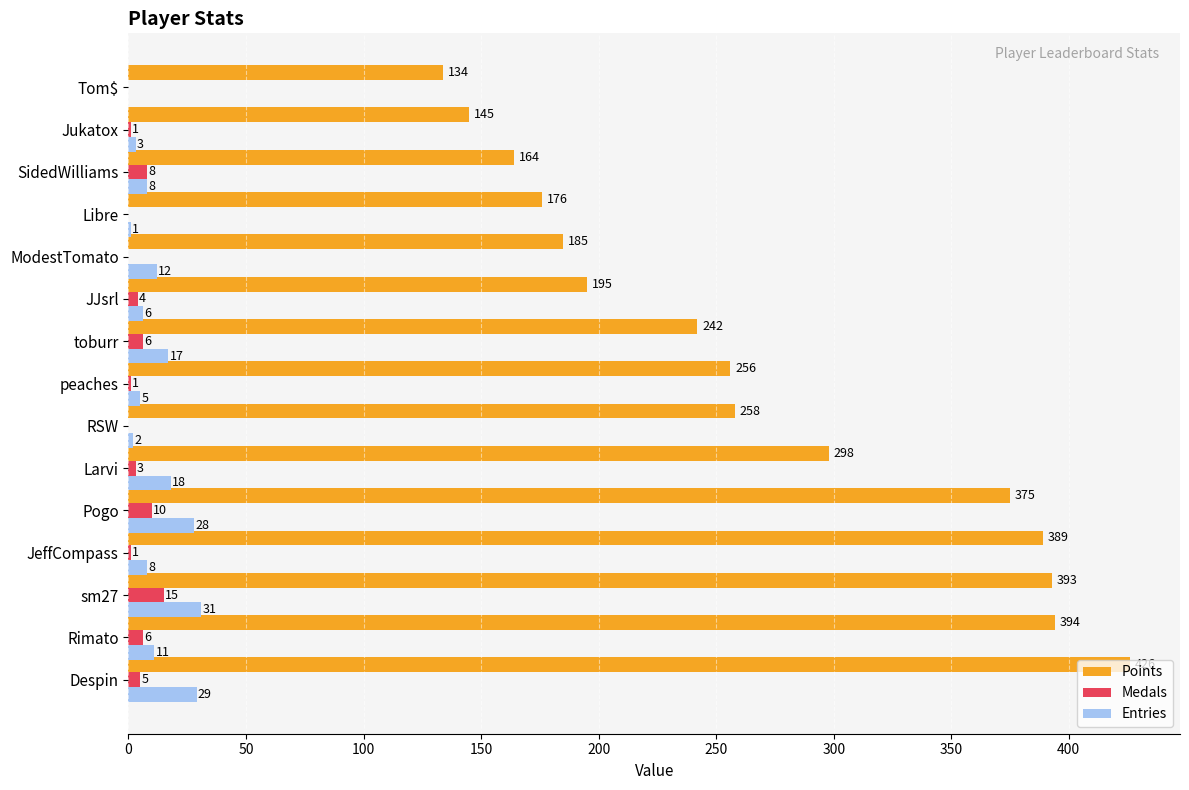

What is the highest value of the Medals series?

15